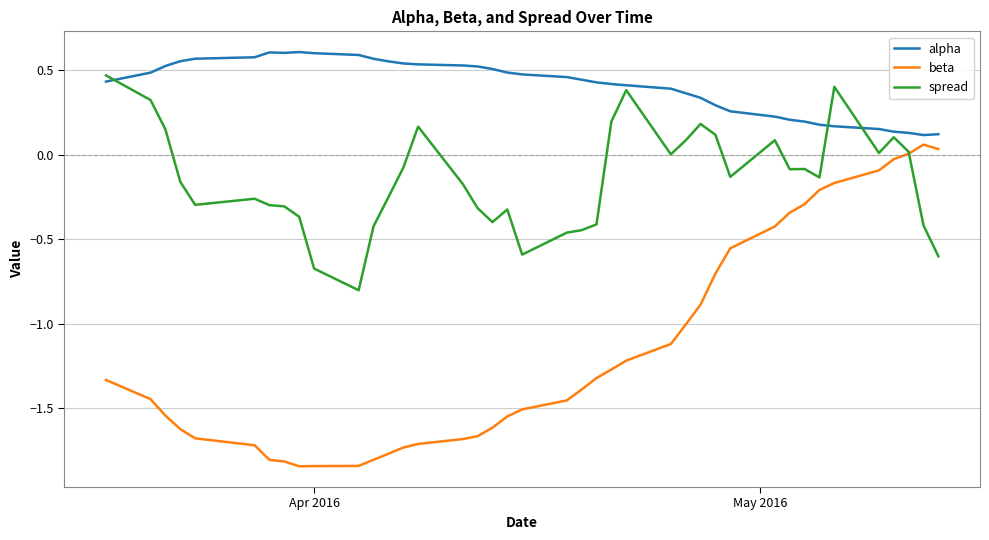

Count the number of categories in the chart.

40